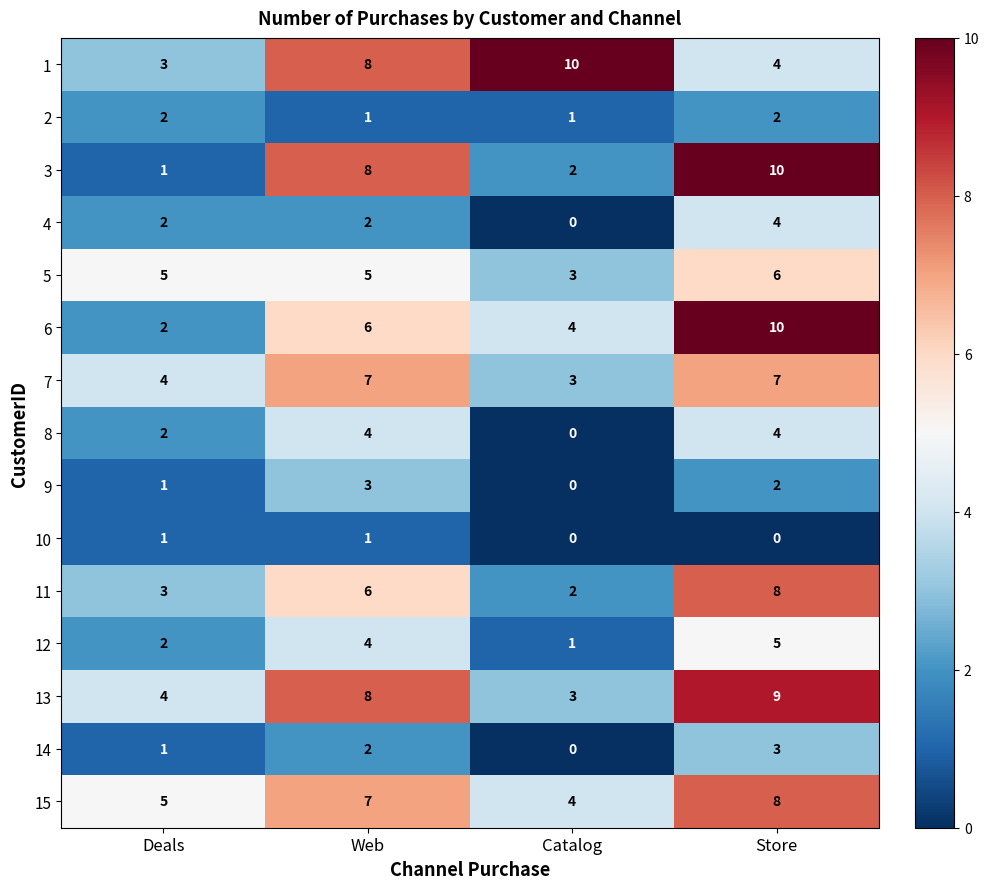

What is the sum of the 3 values at Deals and Catalog?

3